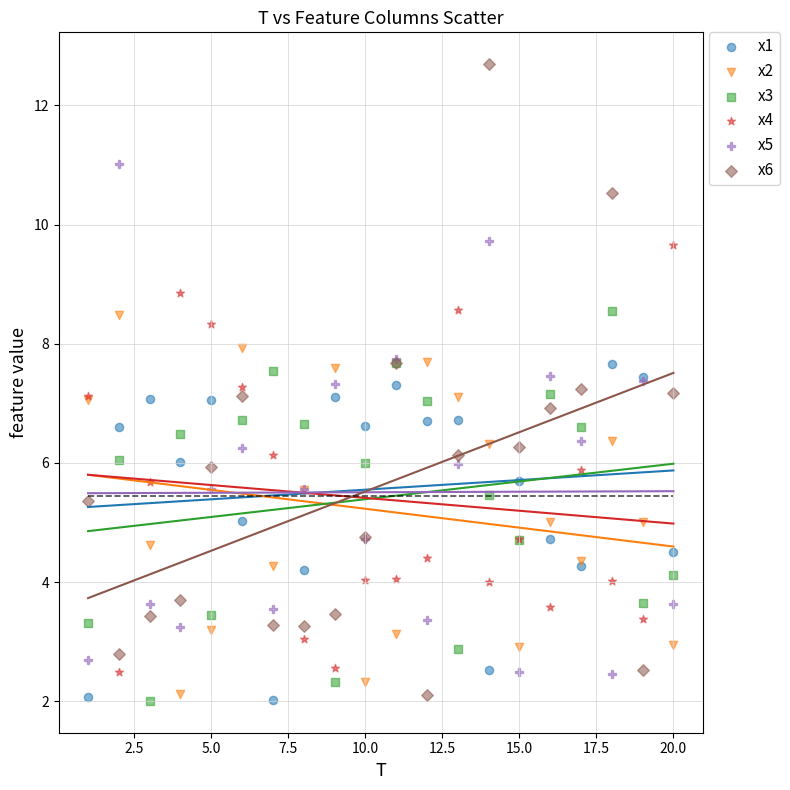

Which series reaches the maximum Y coordinate?

x6